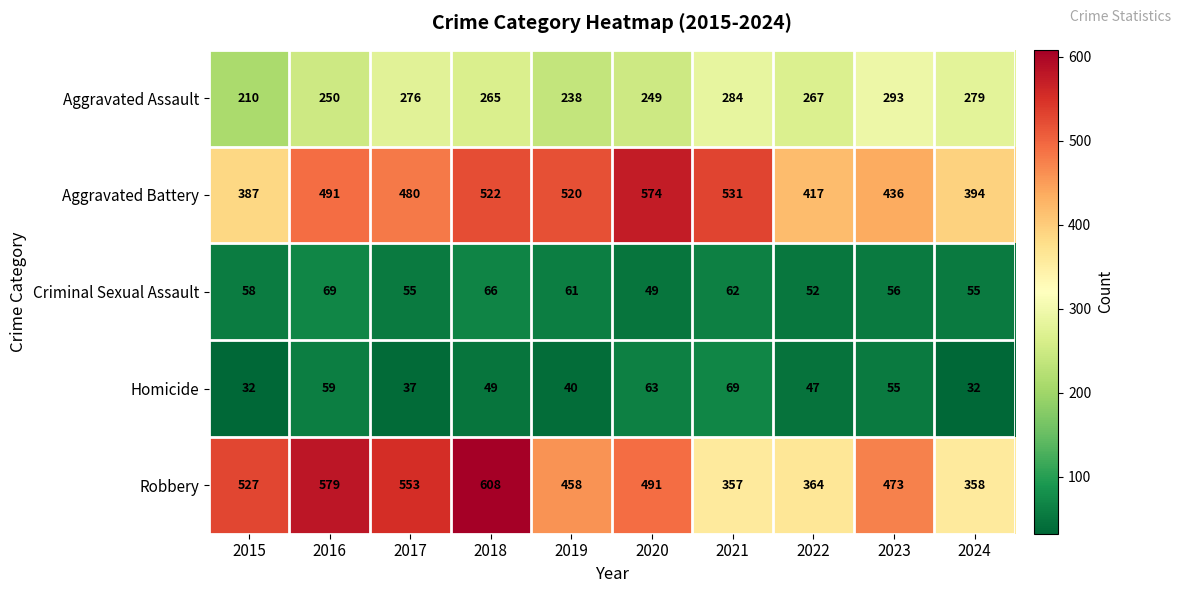

How many values in the Homicide series are below 49?

5